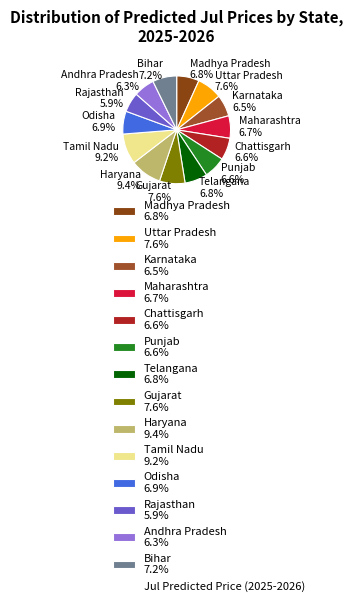

The Tamil Nadu slice represents 1% of the pie. True or false?

False